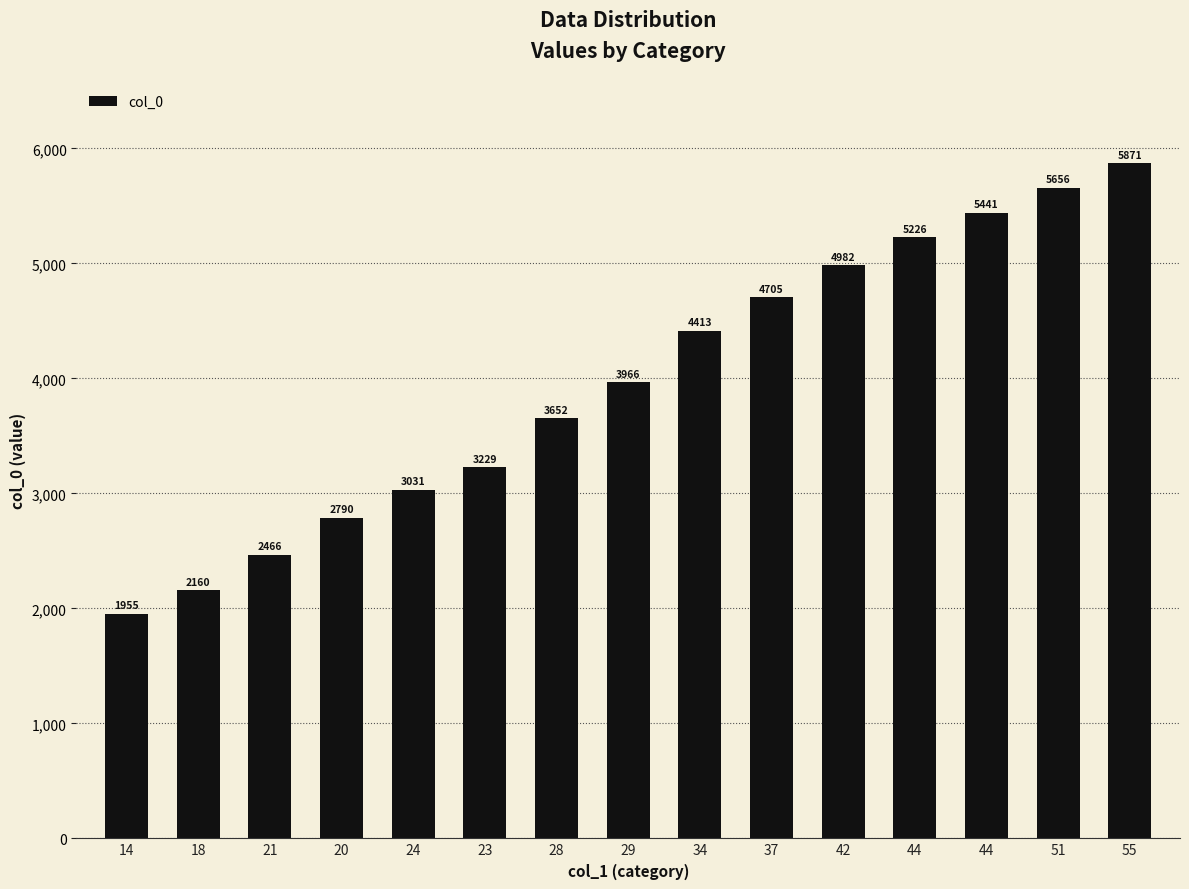

Rank the categories by value from lowest to highest.

14, 18, 21, 20, 24, 23, 28, 29, 34, 37, 42, 44, 44, 51, 55